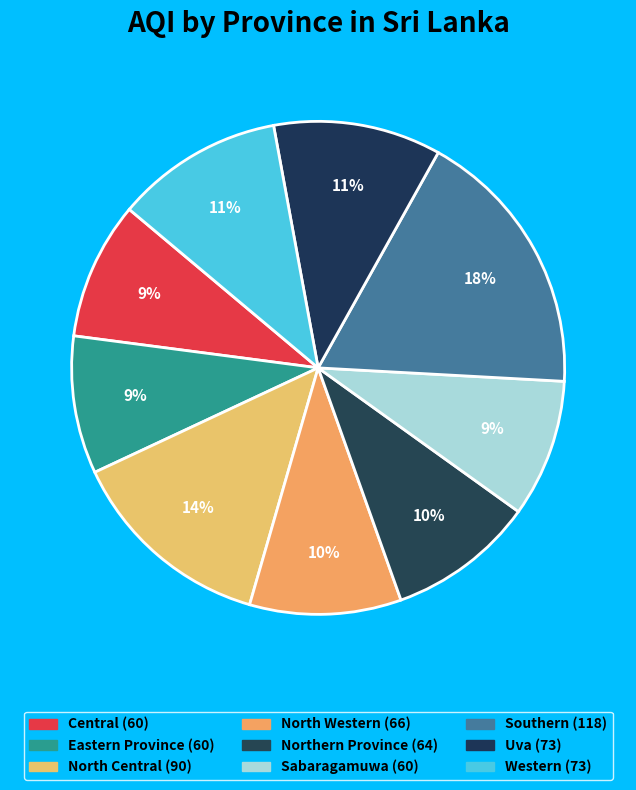

What percentage is the Northern Province slice, to the nearest percent?

10%